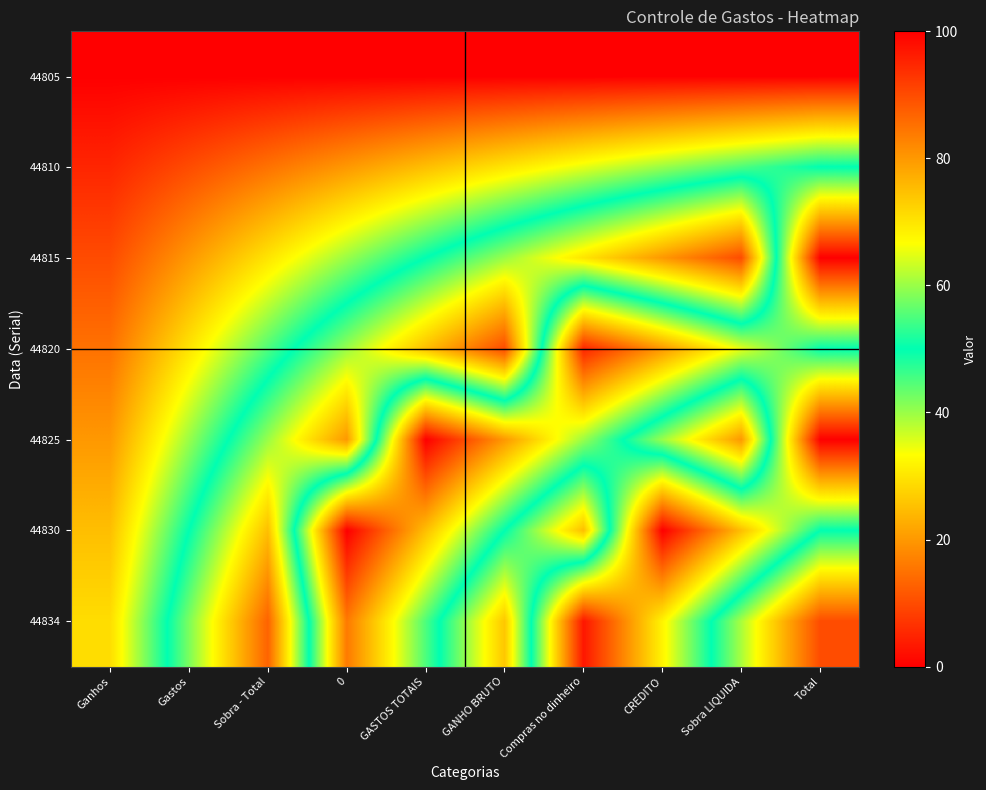

Reading left to right, what are all the values shown in this chart?

44805: Ganhos=0	Gastos=0	Sobra - Total=0	0=0	GASTOS TOTAIS=0	GANHO BRUTO=0	Compras no dinheiro=0	CREDITO=0	Sobra LIQUIDA=0	Total=0
44810: Ganhos=5	Gastos=10	Sobra - Total=15	0=20	GASTOS TOTAIS=25	GANHO BRUTO=30	Compras no dinheiro=35	CREDITO=40	Sobra LIQUIDA=45	Total=50
44815: Ganhos=10	Gastos=20	Sobra - Total=30	0=40	GASTOS TOTAIS=50	GANHO BRUTO=60	Compras no dinheiro=70	CREDITO=80	Sobra LIQUIDA=90	Total=0
44820: Ganhos=15	Gastos=30	Sobra - Total=45	0=60	GASTOS TOTAIS=75	GANHO BRUTO=90	Compras no dinheiro=5	CREDITO=20	Sobra LIQUIDA=35	Total=50
44825: Ganhos=20	Gastos=40	Sobra - Total=60	0=80	GASTOS TOTAIS=0	GANHO BRUTO=20	Compras no dinheiro=40	CREDITO=60	Sobra LIQUIDA=80	Total=0
44830: Ganhos=25	Gastos=50	Sobra - Total=75	0=0	GASTOS TOTAIS=25	GANHO BRUTO=50	Compras no dinheiro=75	CREDITO=0	Sobra LIQUIDA=25	Total=50
44834: Ganhos=29	Gastos=58	Sobra - Total=87	0=16	GASTOS TOTAIS=45	GANHO BRUTO=74	Compras no dinheiro=3	CREDITO=32	Sobra LIQUIDA=61	Total=90